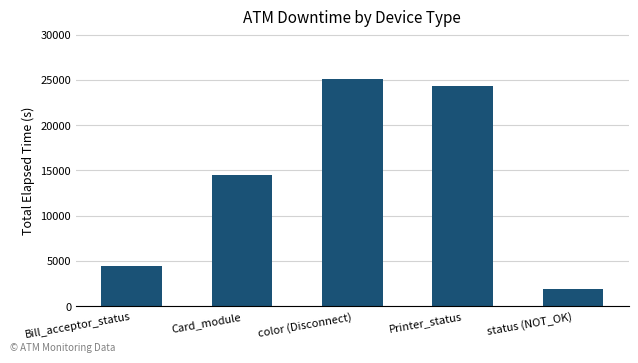

What is the label of the 5th bar from the right?

Bill_acceptor_status